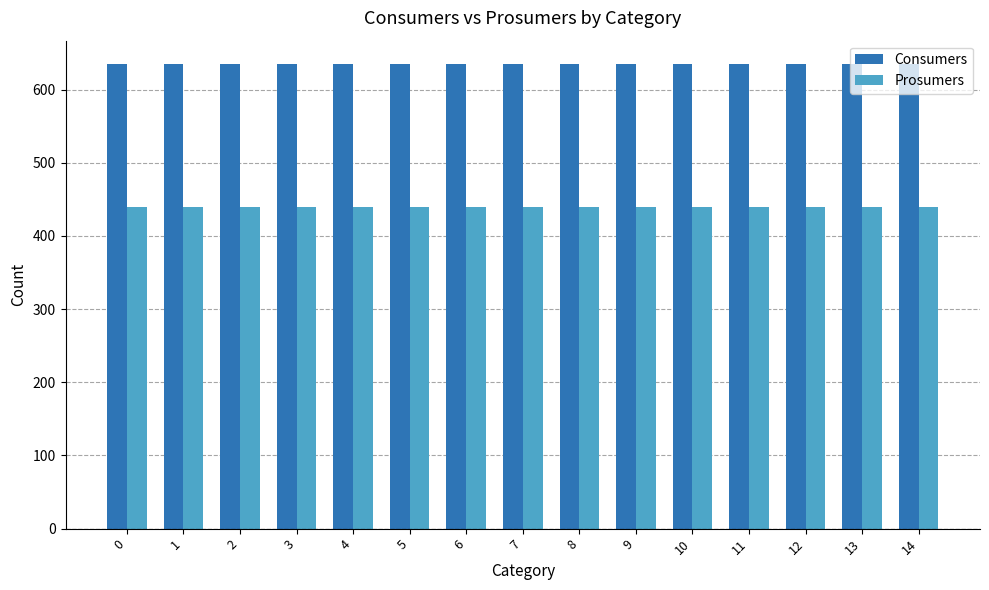

The Prosumers series shows 440 at 1. True or false?

True